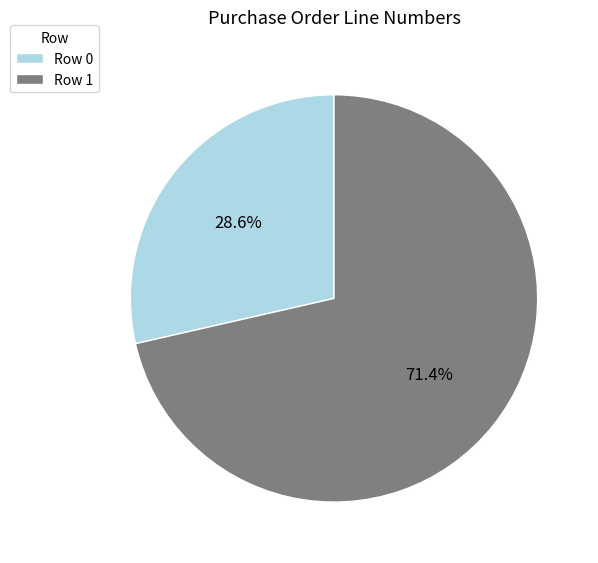

What percentage do Row 0 and Row 1 together represent?

100.0%